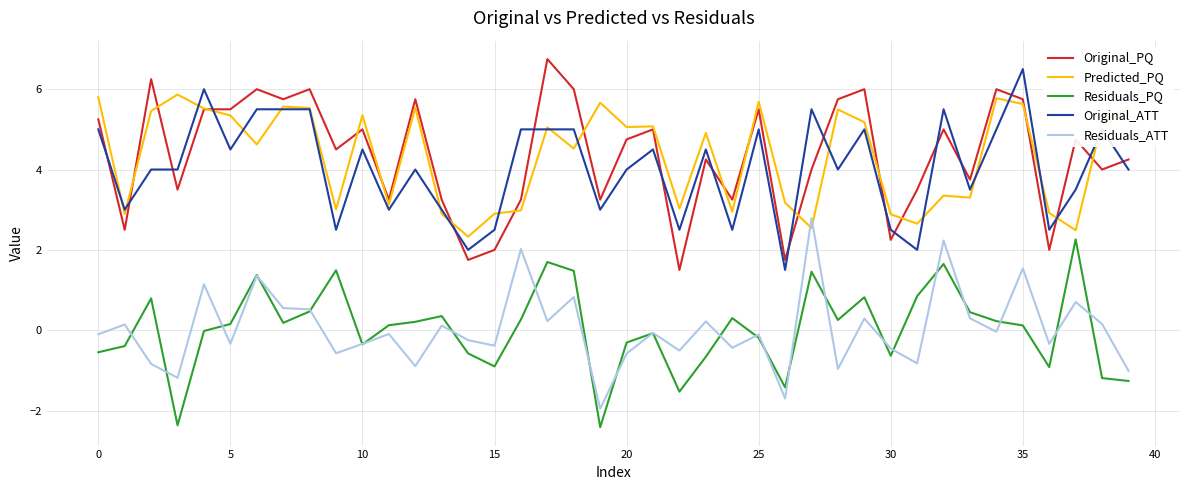

What is the smallest value displayed?

-2.4